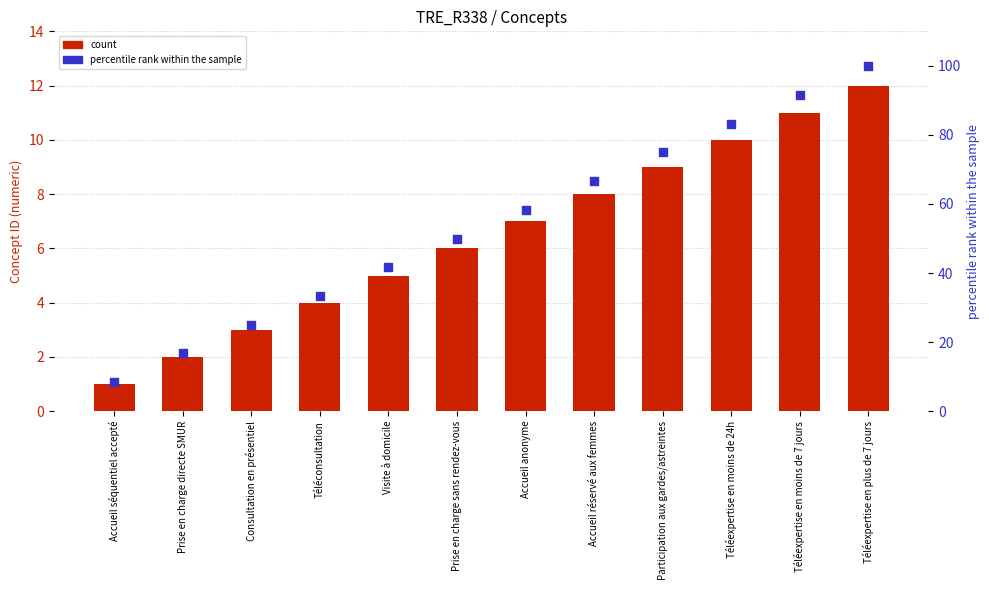

At how many categories does at least one series exceed 85?

2